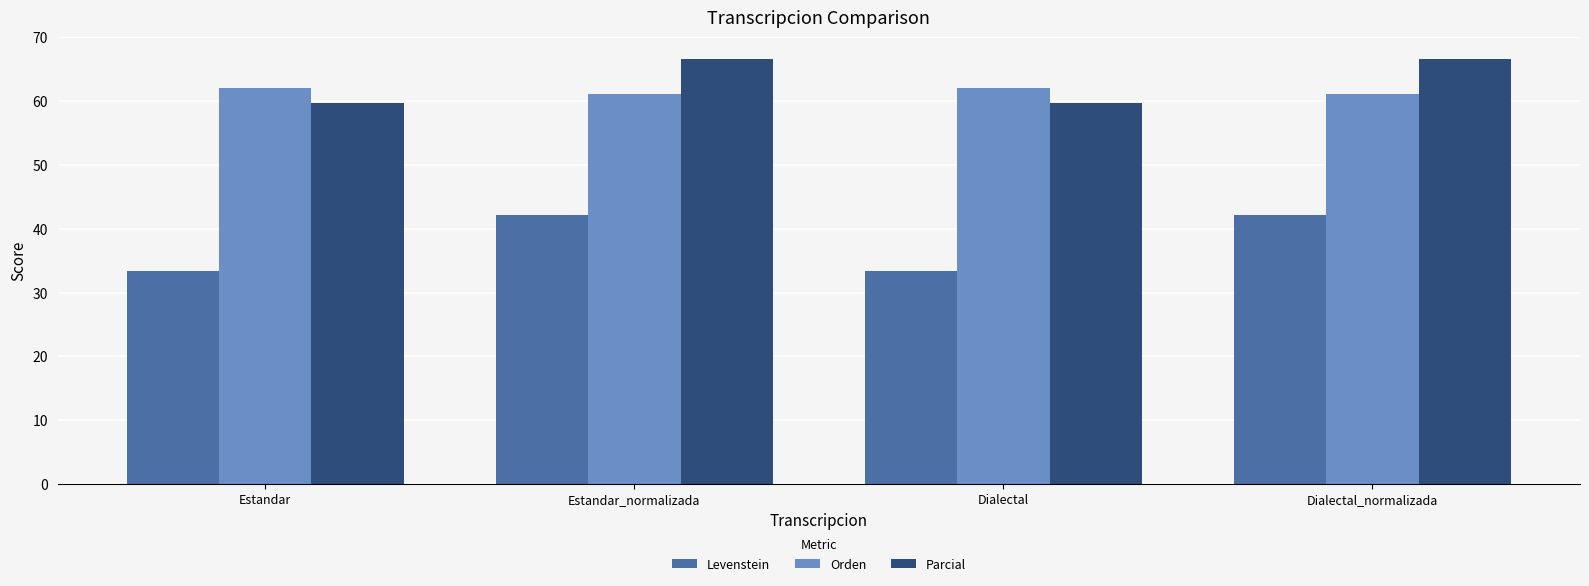

Are the bars grouped side by side (vs. stacked)?

Yes